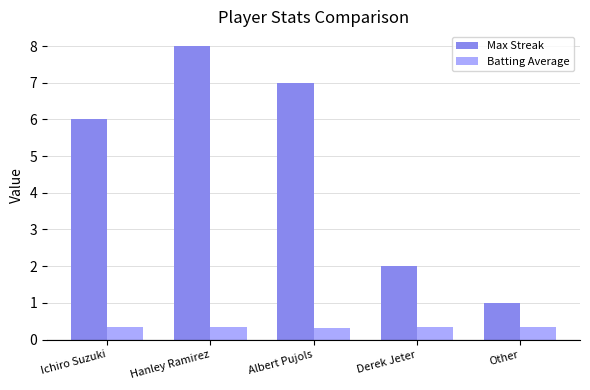

The value of Max Streak at Ichiro Suzuki is 6.0. True or false?

True